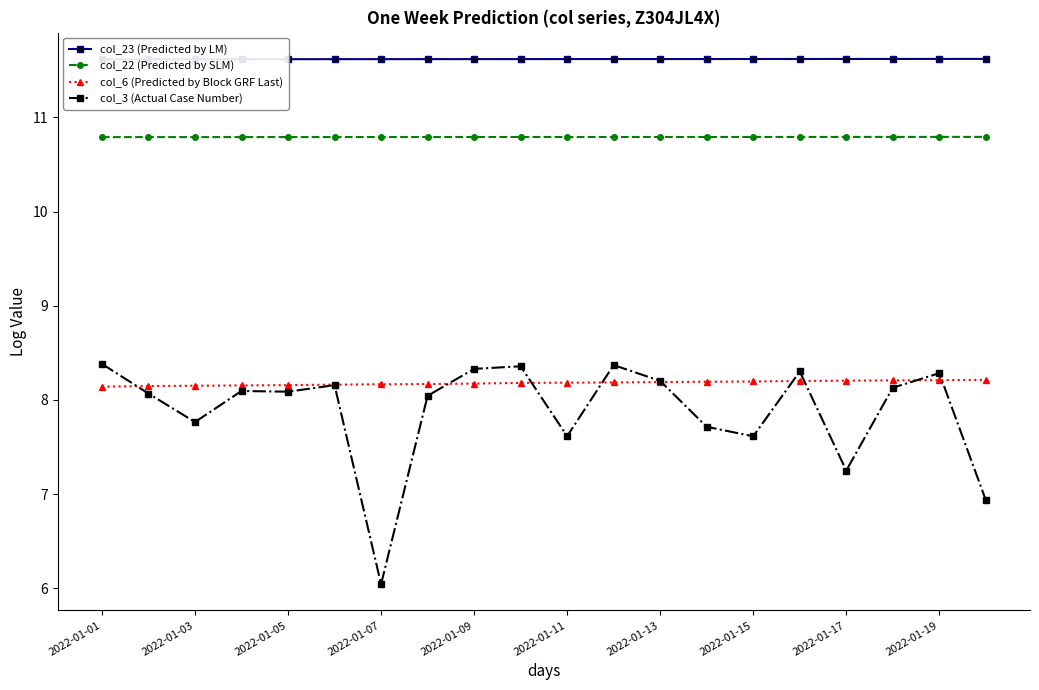

True or false: col_22 (Predicted by SLM) and col_3 (Actual Case Number) intersect in this chart.

False